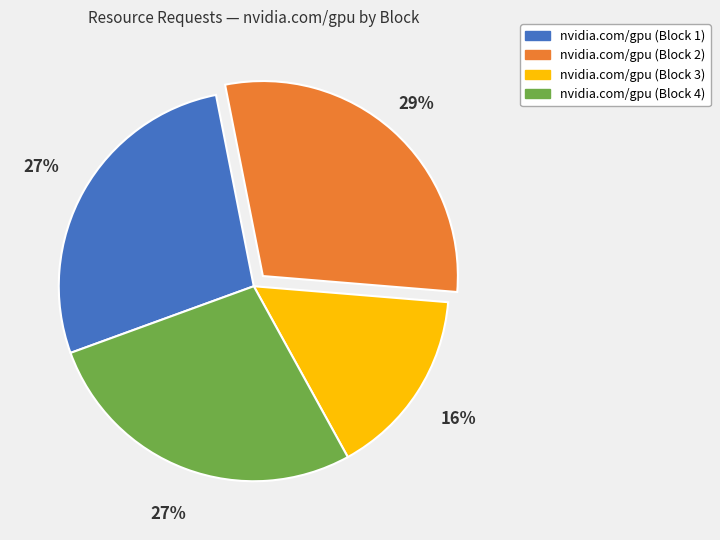

How many slices are in this pie chart?

4